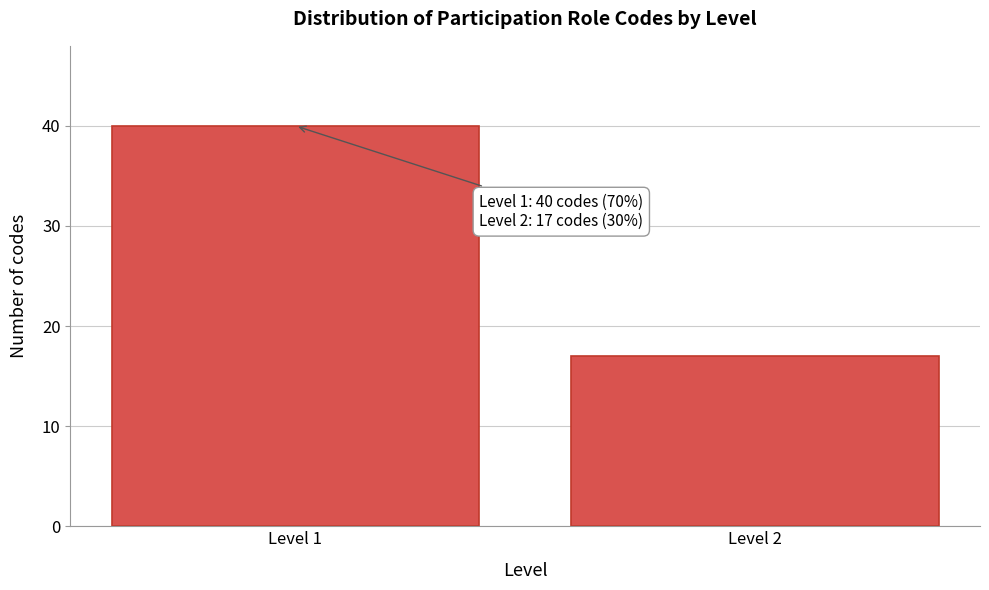

Reading right to left, what are all the values shown in this chart?

17	40